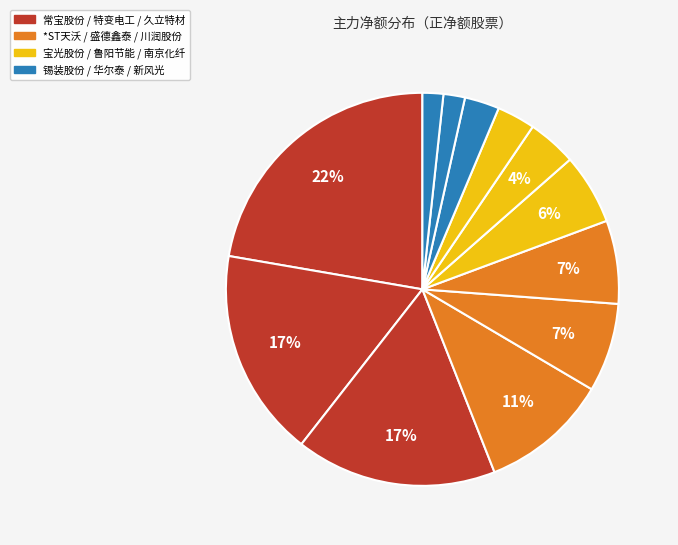

Count the number of slices in the pie.

12